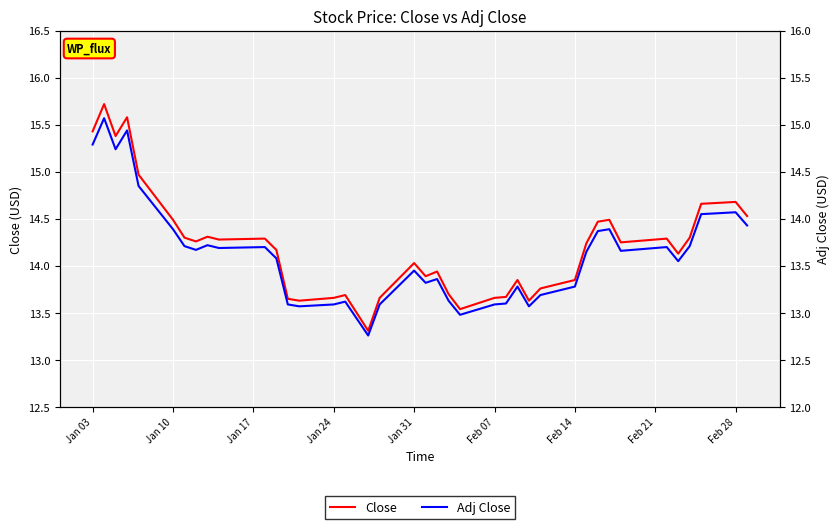

Is the value of Close at 33 greater than the value of Adj Close at Feb 28?

Yes